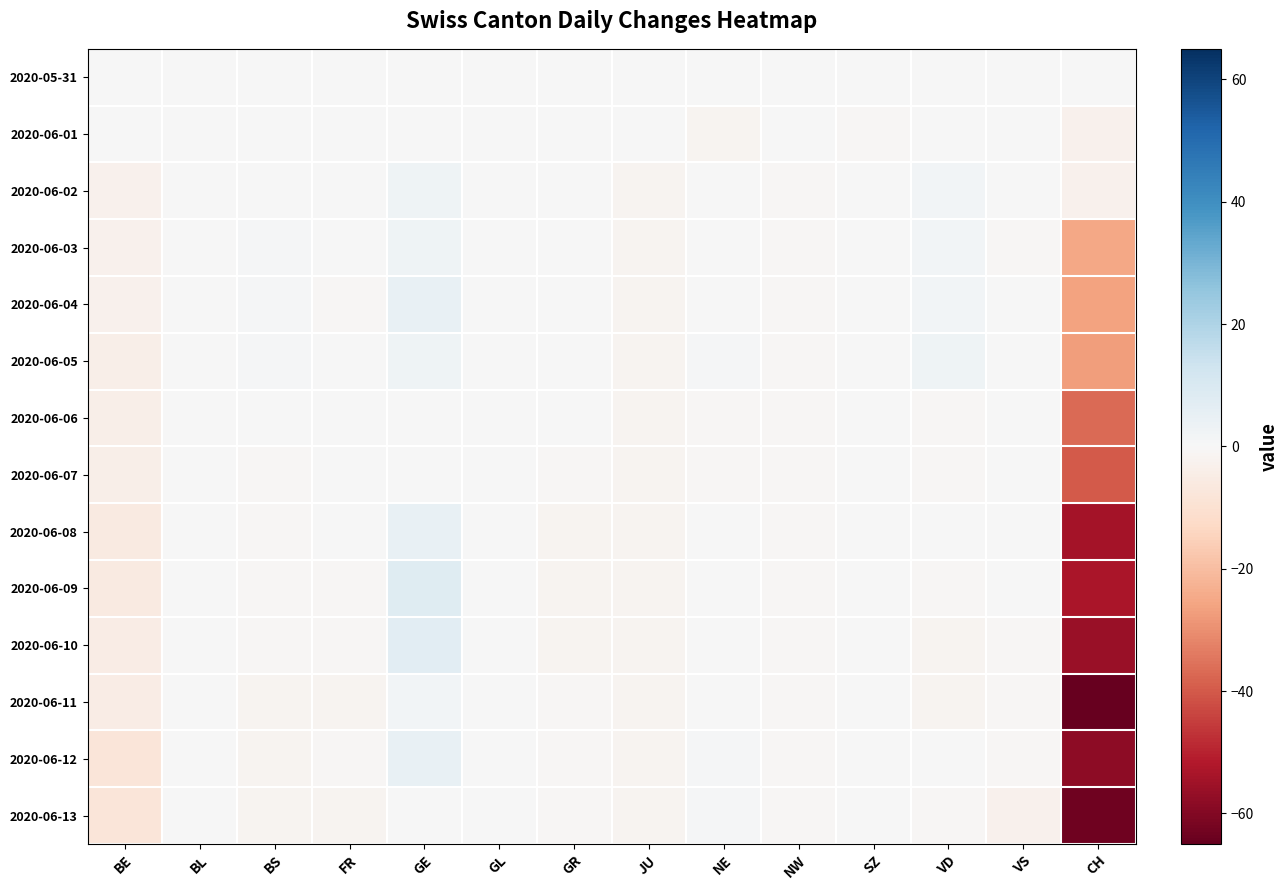

Reading left to right, what are all the values shown in this chart?

2020-05-31: BE=0	BL=0	BS=0	FR=0	GE=0	GL=0	GR=0	JU=0	NE=0	NW=0	SZ=0	VD=0	VS=0	CH=0
2020-06-01: BE=0	BL=0	BS=0	FR=0	GE=0	GL=0	GR=0	JU=0	NE=-2	NW=0	SZ=-1	VD=0	VS=0	CH=-3
2020-06-02: BE=-3	BL=0	BS=0	FR=0	GE=3	GL=0	GR=0	JU=-2	NE=0	NW=-1	SZ=0	VD=2	VS=0	CH=-3
2020-06-03: BE=-3	BL=0	BS=1	FR=0	GE=3	GL=0	GR=0	JU=-2	NE=0	NW=-1	SZ=0	VD=2	VS=-1	CH=-25
2020-06-04: BE=-3	BL=0	BS=1	FR=-1	GE=5	GL=0	GR=0	JU=-2	NE=0	NW=-1	SZ=0	VD=2	VS=0	CH=-26
2020-06-05: BE=-4	BL=0	BS=1	FR=0	GE=3	GL=0	GR=0	JU=-2	NE=1	NW=-1	SZ=0	VD=3	VS=0	CH=-27
2020-06-06: BE=-4	BL=0	BS=0	FR=0	GE=0	GL=0	GR=0	JU=-2	NE=-1	NW=-1	SZ=0	VD=-1	VS=0	CH=-37
2020-06-07: BE=-4	BL=0	BS=-1	FR=0	GE=0	GL=0	GR=-1	JU=-2	NE=-1	NW=-1	SZ=0	VD=-1	VS=0	CH=-40
2020-06-08: BE=-6	BL=0	BS=-1	FR=0	GE=5	GL=0	GR=-2	JU=-2	NE=0	NW=-1	SZ=0	VD=0	VS=0	CH=-54
2020-06-09: BE=-6	BL=0	BS=-1	FR=-1	GE=8	GL=0	GR=-2	JU=-2	NE=0	NW=-1	SZ=0	VD=-1	VS=0	CH=-53
2020-06-10: BE=-5	BL=0	BS=-1	FR=-1	GE=7	GL=0	GR=-2	JU=-2	NE=0	NW=-1	SZ=0	VD=-2	VS=-1	CH=-56
2020-06-11: BE=-5	BL=0	BS=-2	FR=-2	GE=2	GL=0	GR=-1	JU=-2	NE=0	NW=-1	SZ=0	VD=-2	VS=-1	CH=-65
2020-06-12: BE=-8	BL=0	BS=-2	FR=-1	GE=5	GL=0	GR=-1	JU=-2	NE=1	NW=-1	SZ=0	VD=0	VS=-1	CH=-58
2020-06-13: BE=-8	BL=0	BS=-2	FR=-2	GE=0	GL=0	GR=-1	JU=-2	NE=1	NW=-1	SZ=0	VD=-1	VS=-3	CH=-63